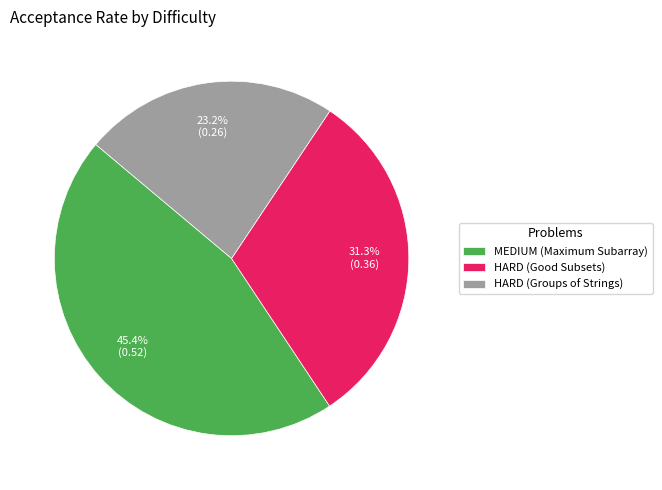

Rank the categories by value from highest to lowest.

MEDIUM (Maximum Subarray), HARD (Good Subsets), HARD (Groups of Strings)